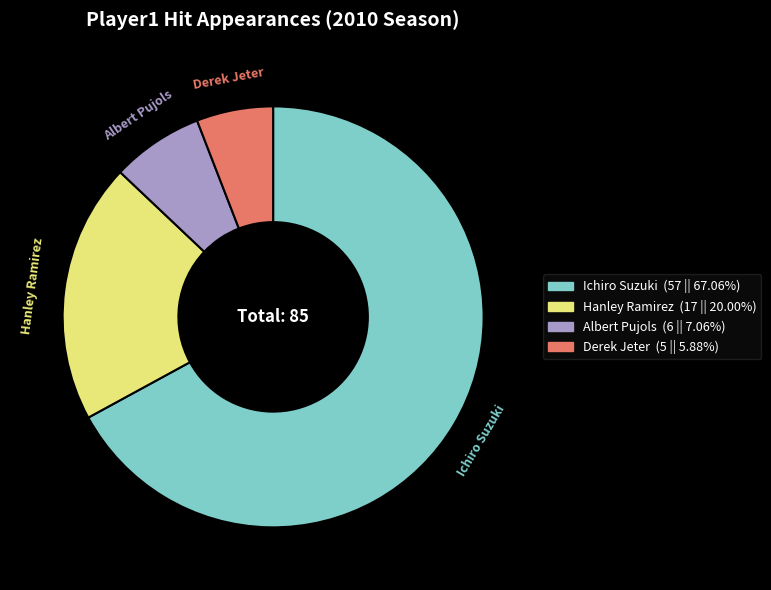

How many slices are in this pie chart?

4